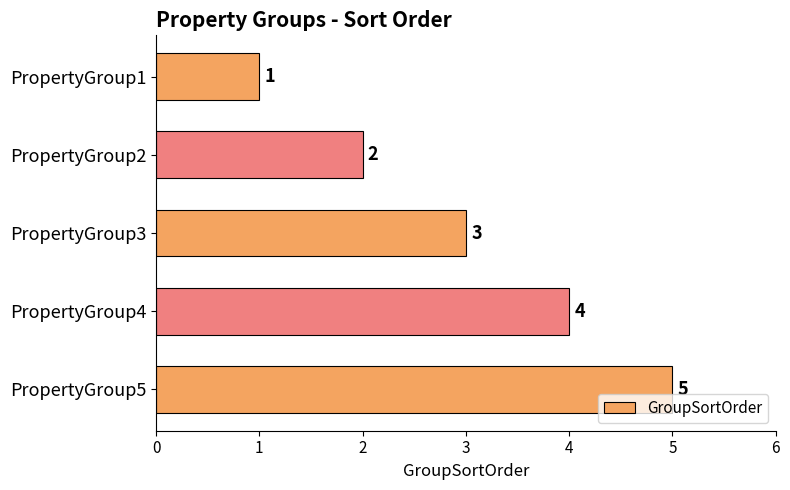

Are the bars horizontal?

Yes